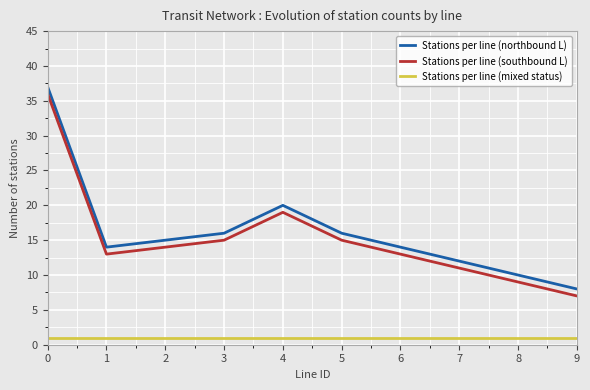

What is the average value of the Stations per line (mixed status) series?

1